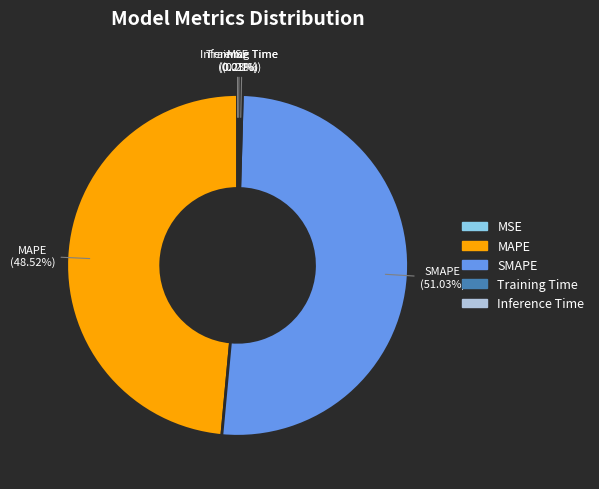

The MAPE slice represents 64% of the pie. True or false?

False